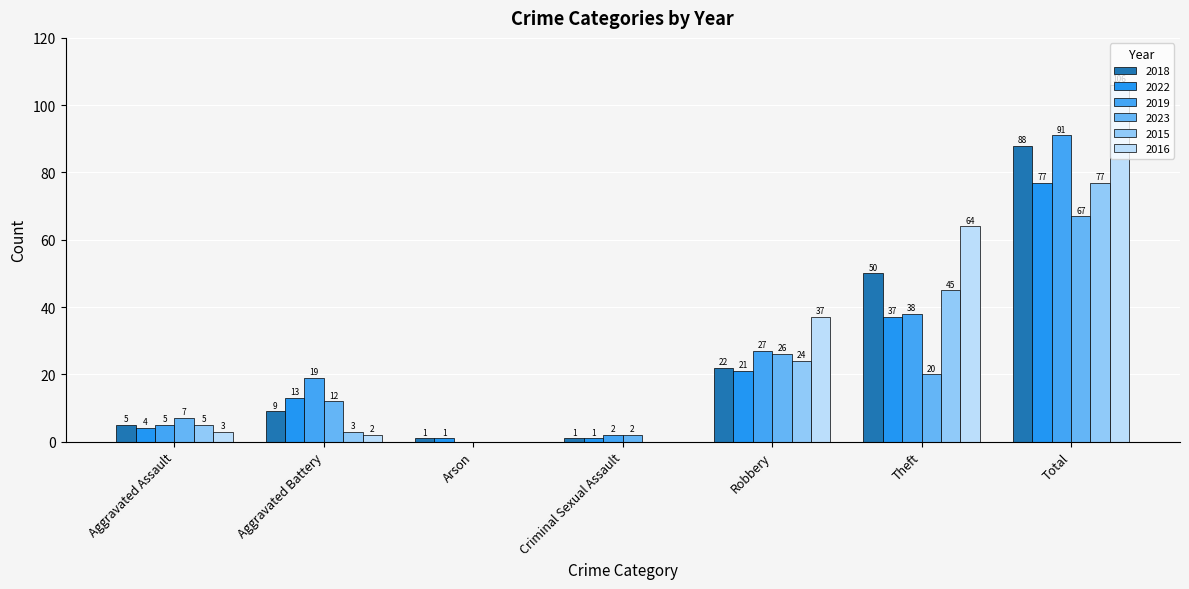

True or false: 2019 has a value of 27 at Robbery.

True